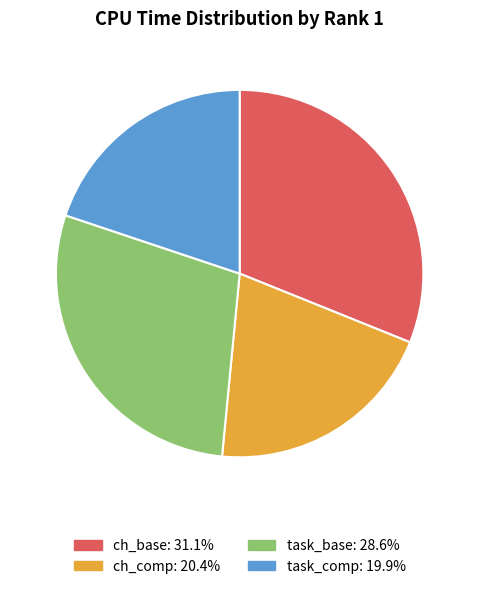

Is the sum of ch_base and task_base greater than half?

Yes